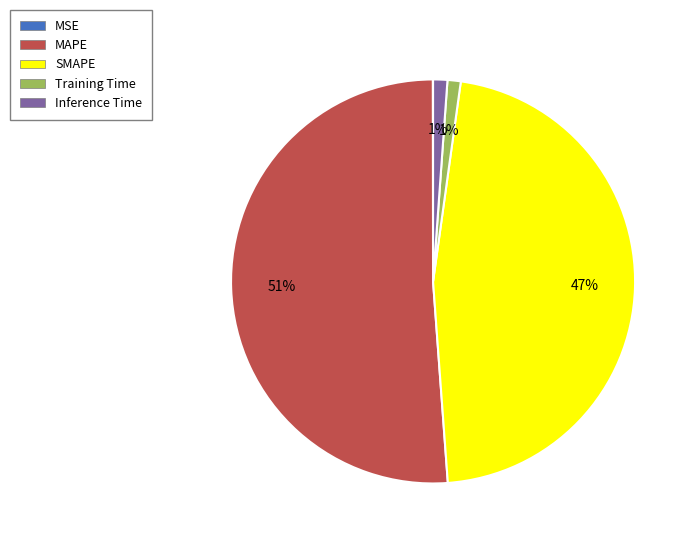

The MAPE slice represents 44% of the pie. True or false?

False